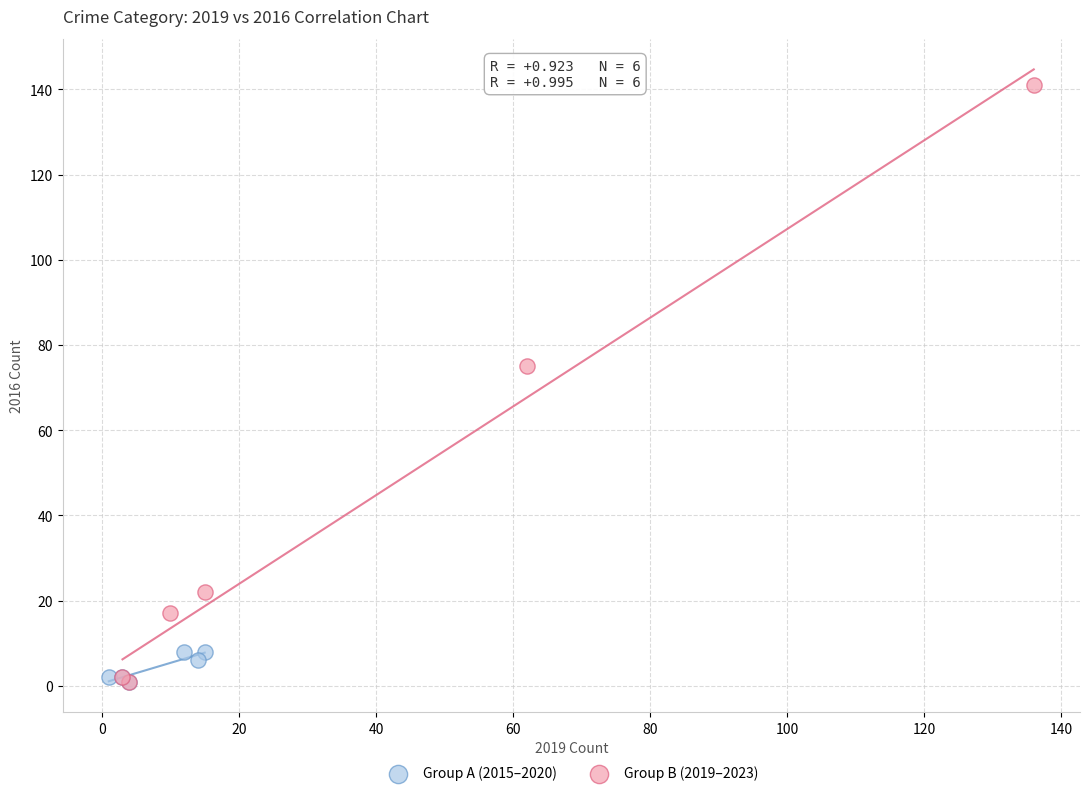

Which series has the widest spread of Y values?

Group B (2019–2023)